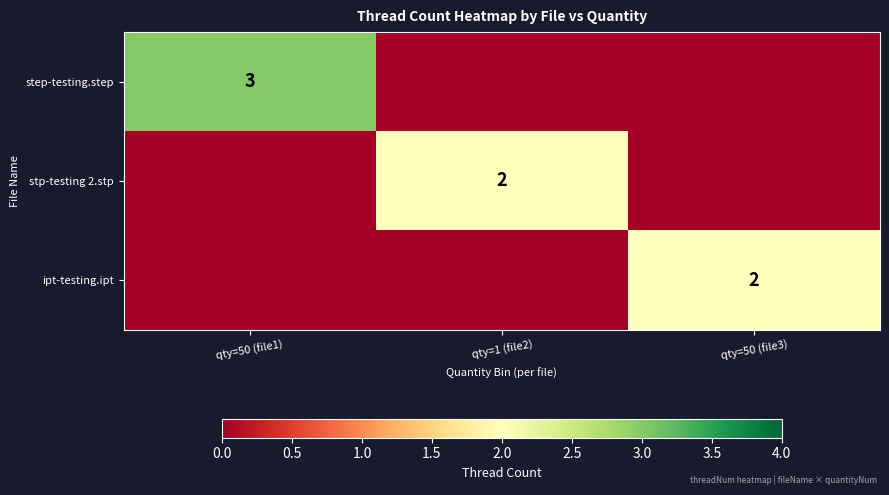

The ipt-testing.ipt series shows 1 at qty=50 (file3). True or false?

False